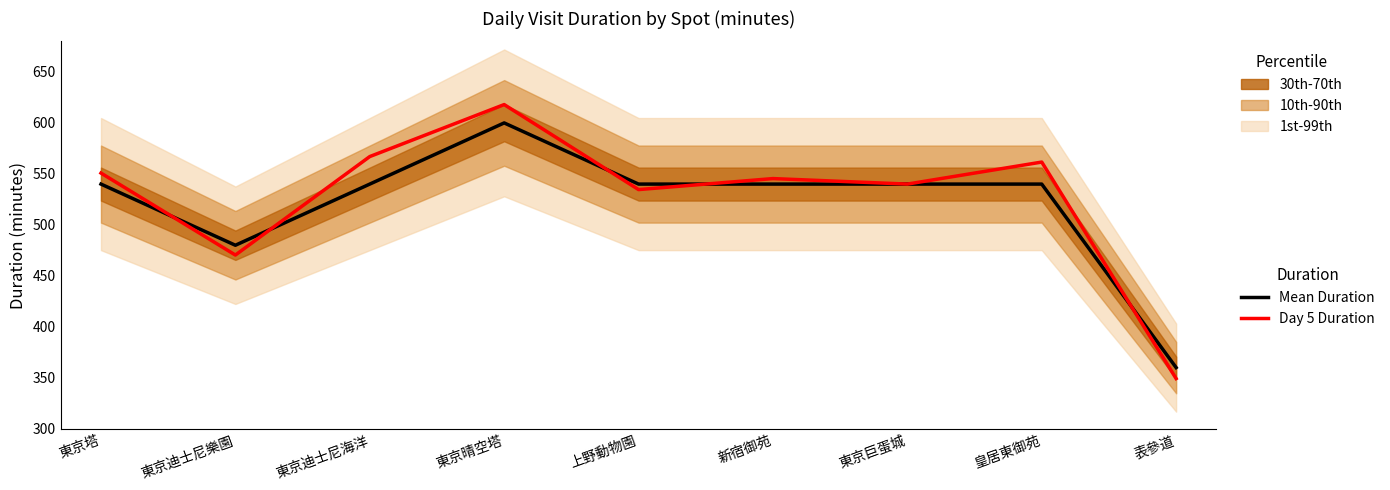

How many data points in Day 5 Duration are less than 545?

4